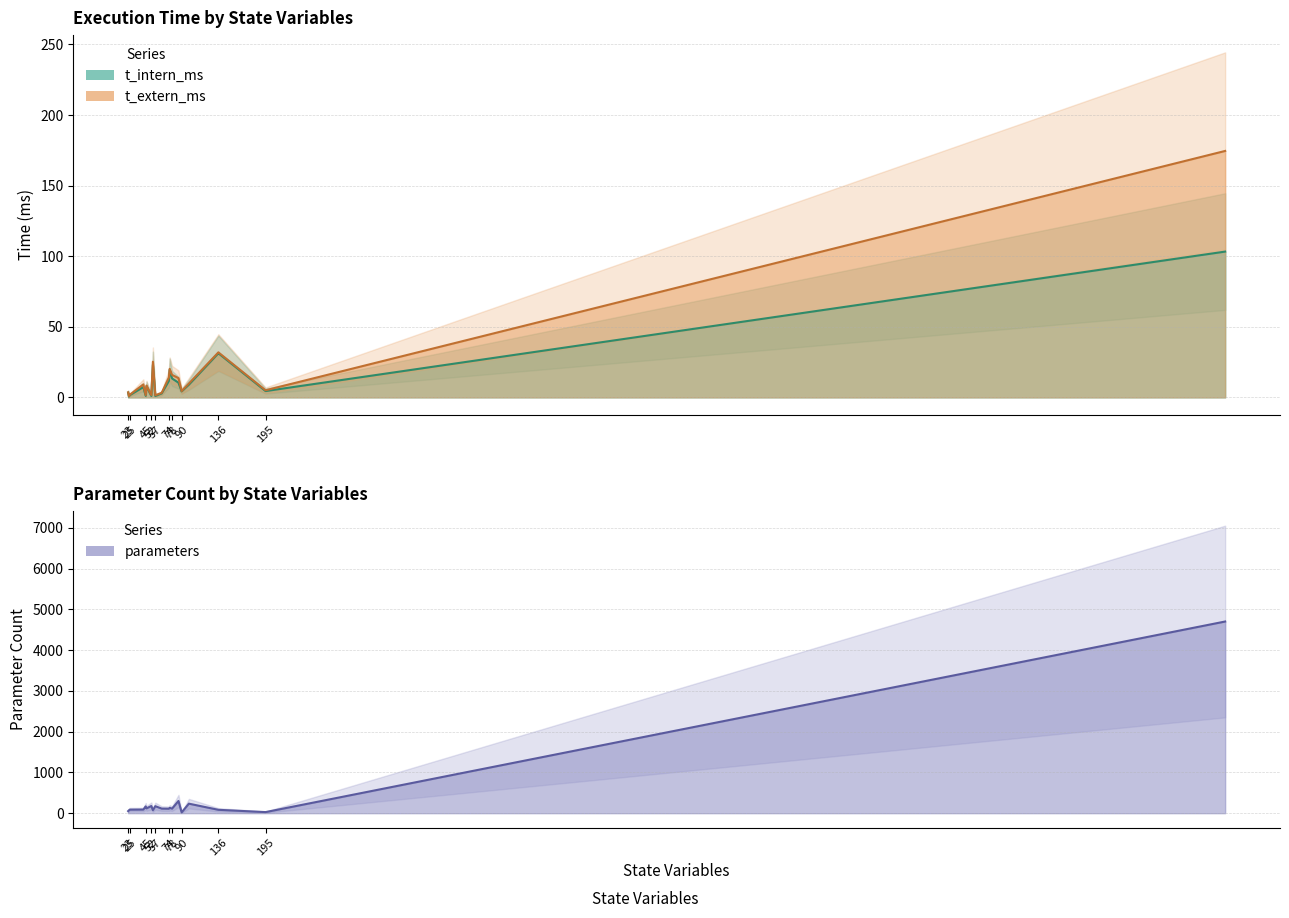

Reading left to right, transcribe all the data shown in this chart.

t_intern_ms: Bungay2003=11.6	Bungay2006=13.4	Bungay2006a=23.2	Eungdamrong2007=7.9	Froehlich2018=103.3	Holzhutter2004=1.1	Hui2014=2.8	Lai2014=4.5	Leber2015=3.3	Levchenko2000a=10.4	Liu2011=7.3	ODea2007=0.6	Ouzounoglou2014=4.2	Pathak2013=1.0	Pathak2013a=1.0	Pritchard2002=1.5	Proctor2010a=31.3	Proctor2013a=19.6	Qi2013a=31.2	Sasagawa2005=9.0
t_extern_ms: Bungay2003=14.1	Bungay2006=15.9	Bungay2006a=25.3	Eungdamrong2007=8.4	Froehlich2018=174.6	Holzhutter2004=1.6	Hui2014=3.2	Lai2014=5.0	Leber2015=3.6	Levchenko2000a=13.7	Liu2011=9.2	ODea2007=0.8	Ouzounoglou2014=4.5	Pathak2013=1.5	Pathak2013a=1.6	Pritchard2002=1.9	Proctor2010a=31.9	Proctor2013a=20.2	Qi2013a=31.9	Sasagawa2005=9.8
parameters: Bungay2003=110.0	Bungay2006=113.0	Bungay2006a=75.0	Eungdamrong2007=119.0	Froehlich2018=4704.0	Holzhutter2004=166.0	Hui2014=113.0	Lai2014=27.0	Leber2015=51.0	Levchenko2000a=300.0	Liu2011=89.0	ODea2007=70.0	Ouzounoglou2014=20.0	Pathak2013=172.0	Pathak2013a=176.0	Pritchard2002=87.0	Proctor2010a=83.0	Proctor2013a=131.0	Qi2013a=83.0	Sasagawa2005=234.0